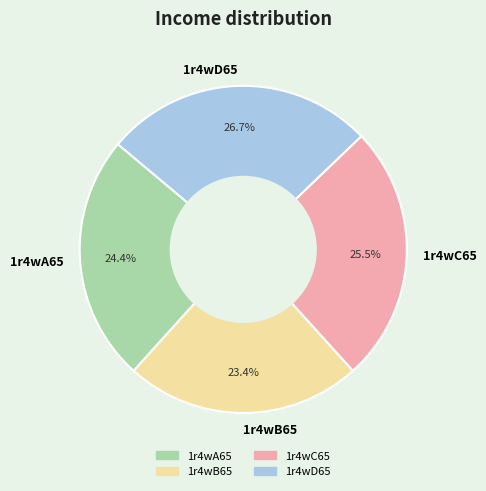

How many slices are in this pie chart?

4